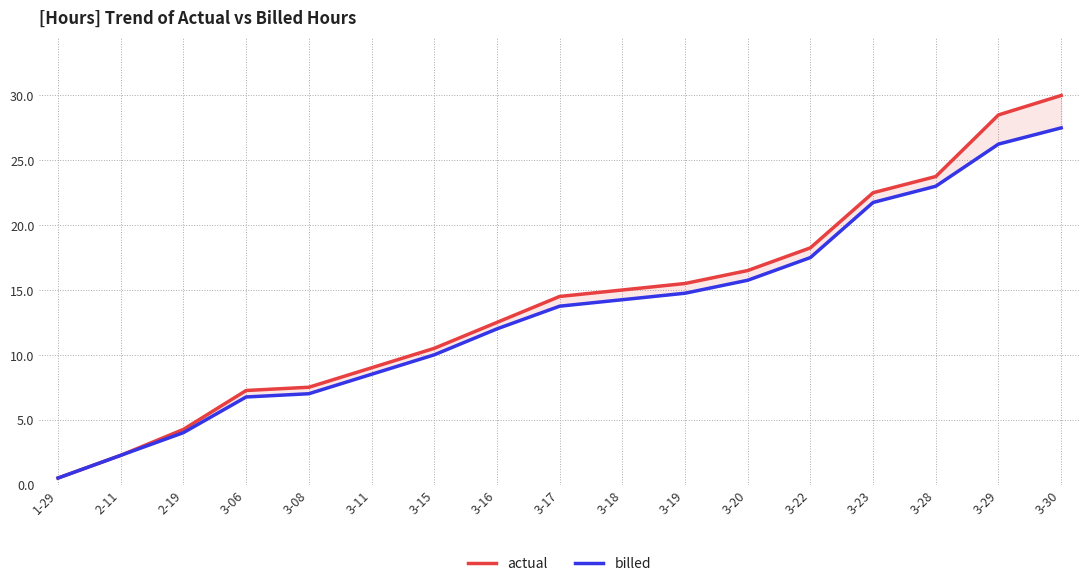

At which label does actual first exceed 14?

3-17